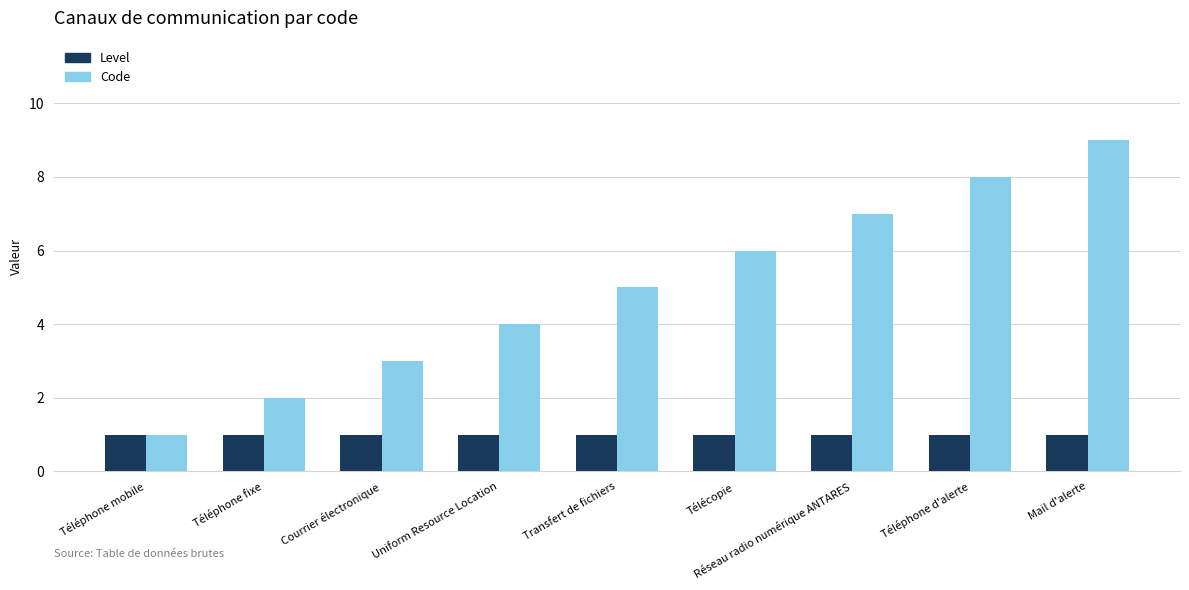

Is the value of Level at Réseau radio numérique ANTARES greater than the value of Code at Transfert de fichiers?

No